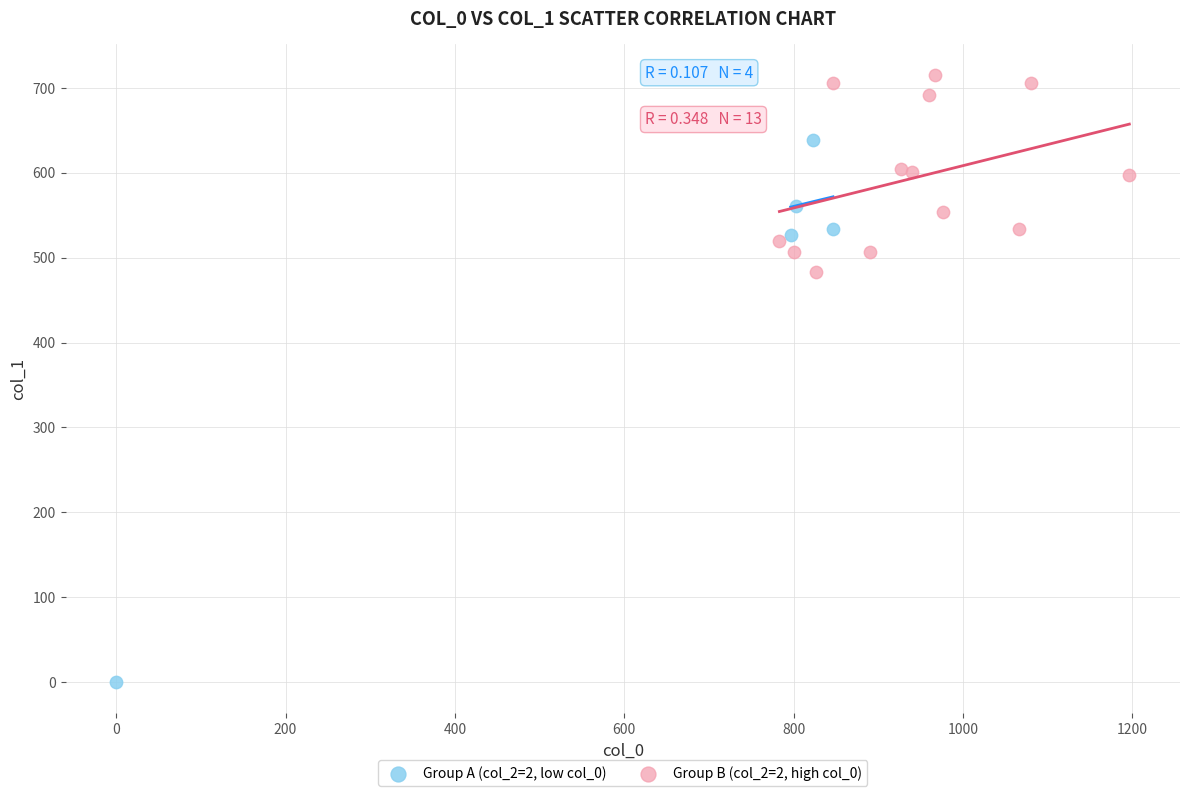

What are all the series names shown in the legend?

Group A (col_2=2, low col_0), Group B (col_2=2, high col_0)